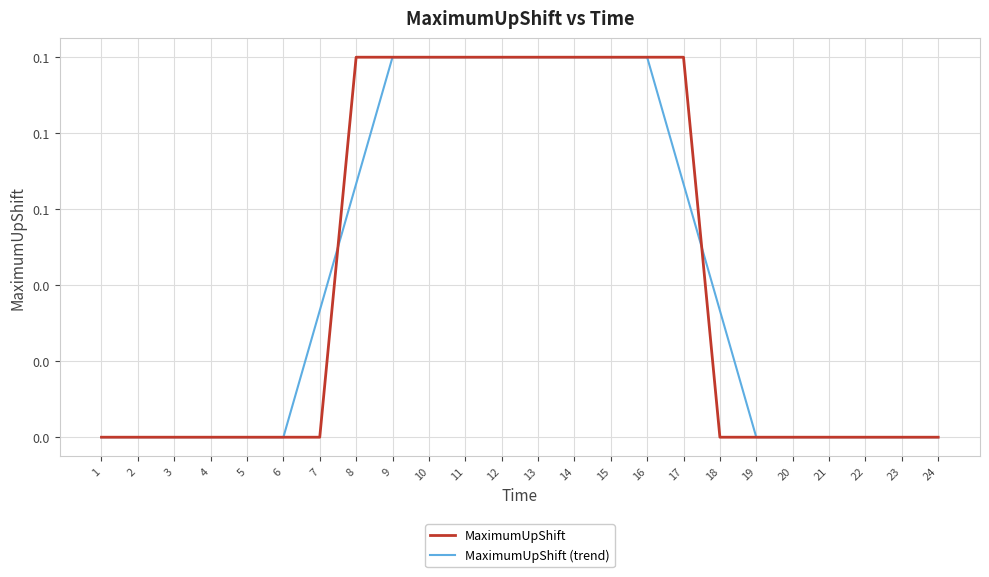

The MaximumUpShift series shows 0.1 at 16. True or false?

True